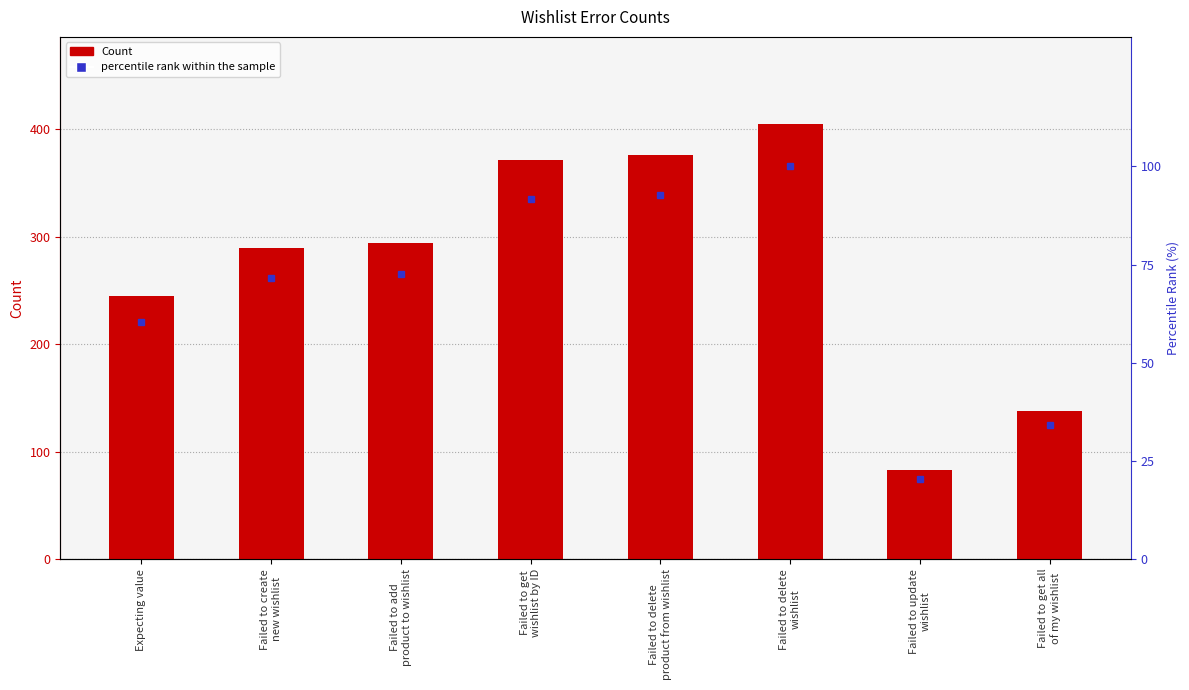

What is the sum of all values?

2202